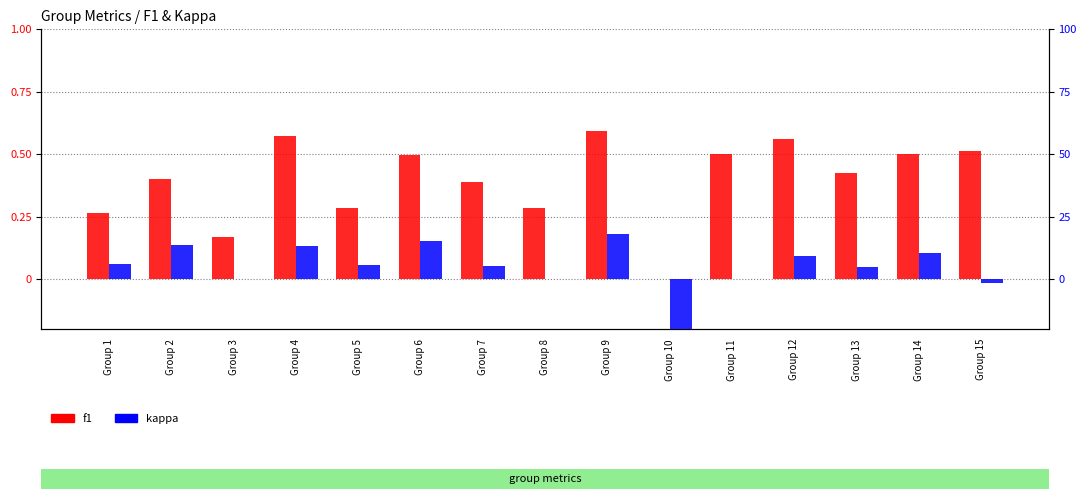

Reading left to right, transcribe all the data shown in this chart.

f1: Group 1=0.3	Group 2=0.4	Group 3=0.2	Group 4=0.6	Group 5=0.3	Group 6=0.5	Group 7=0.4	Group 8=0.3	Group 9=0.6	Group 10=0.0	Group 11=0.5	Group 12=0.6	Group 13=0.4	Group 14=0.5	Group 15=0.5
kappa: Group 1=0.1	Group 2=0.1	Group 3=0.0	Group 4=0.1	Group 5=0.1	Group 6=0.2	Group 7=0.1	Group 8=0.0	Group 9=0.2	Group 10=-1.0	Group 11=0.0	Group 12=0.1	Group 13=0.0	Group 14=0.1	Group 15=-0.0